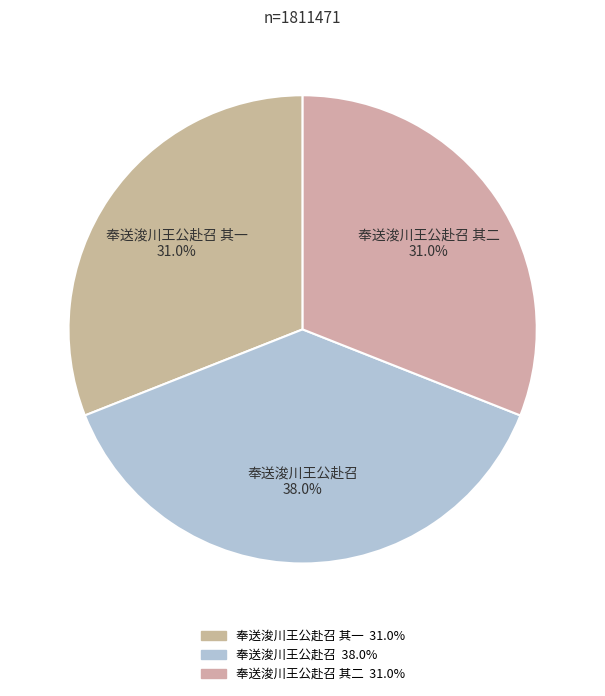

Is there any slice that represents more than half of the pie?

No